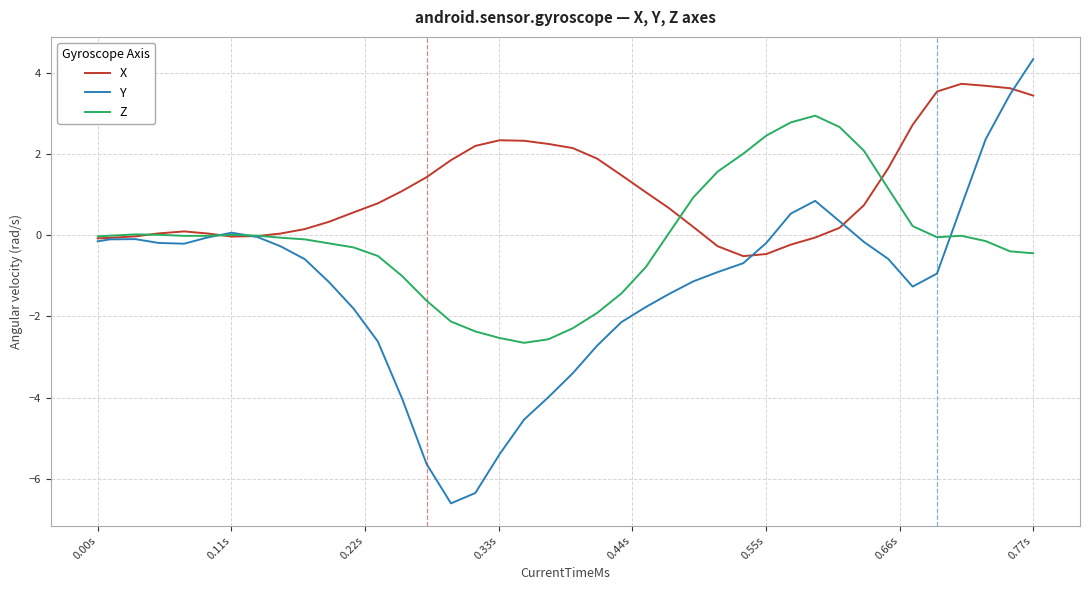

Which series has the largest total across all categories?

X